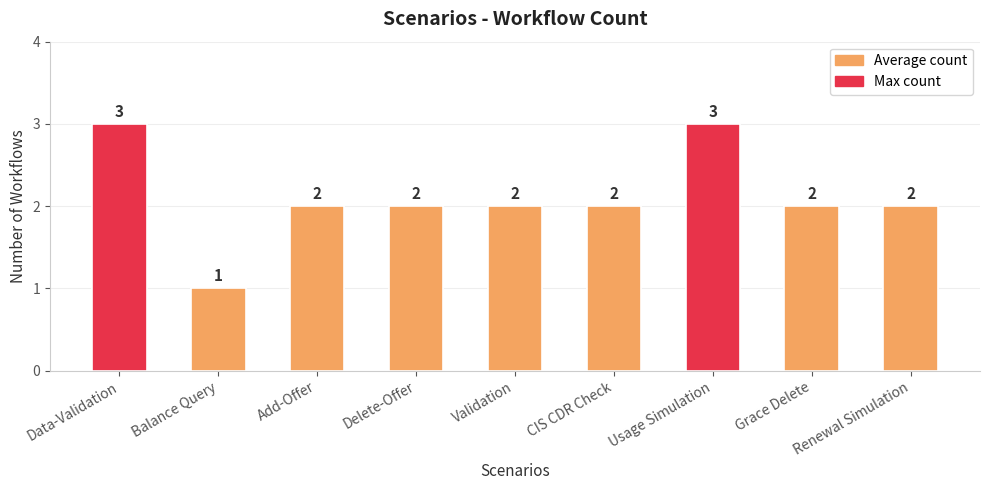

What is the label of the 4th bar from the right?

CIS CDR Check